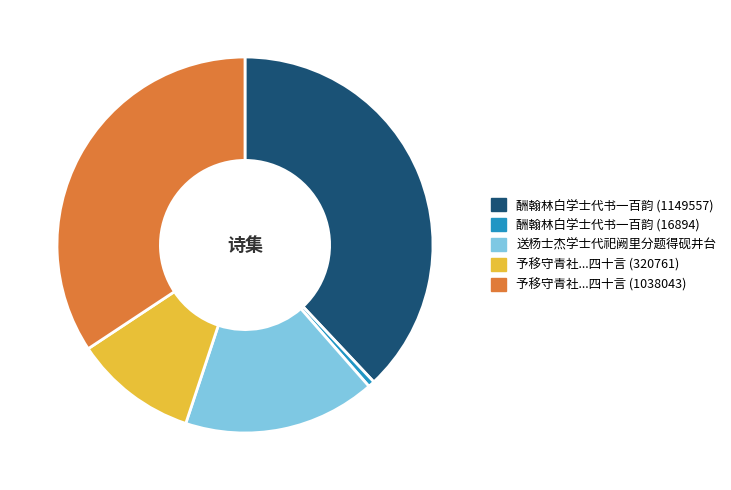

Combined, do 酬翰林白学士代书一百韵 (16894) and 予移守青社...四十言 (320761) account for over 50%?

No